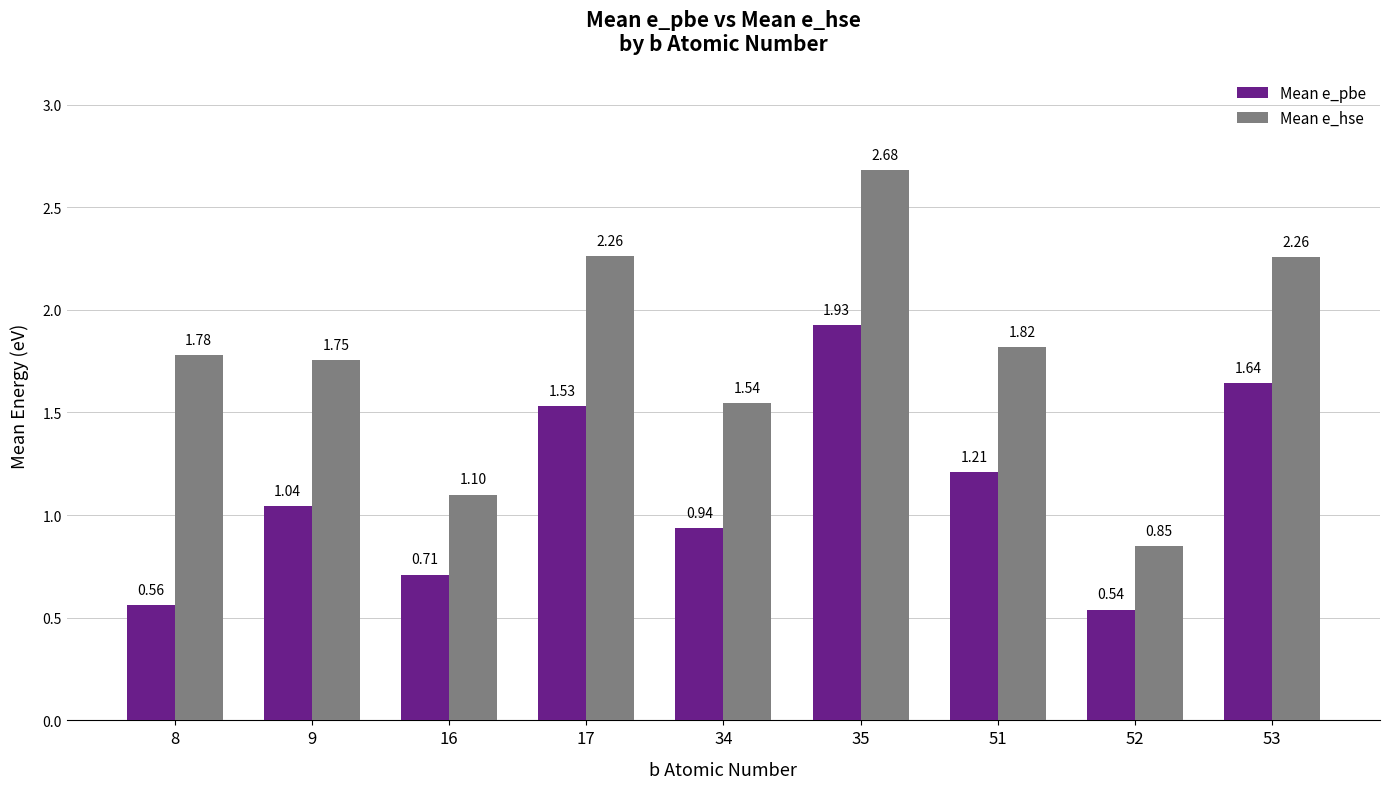

How many groups of bars are there?

9